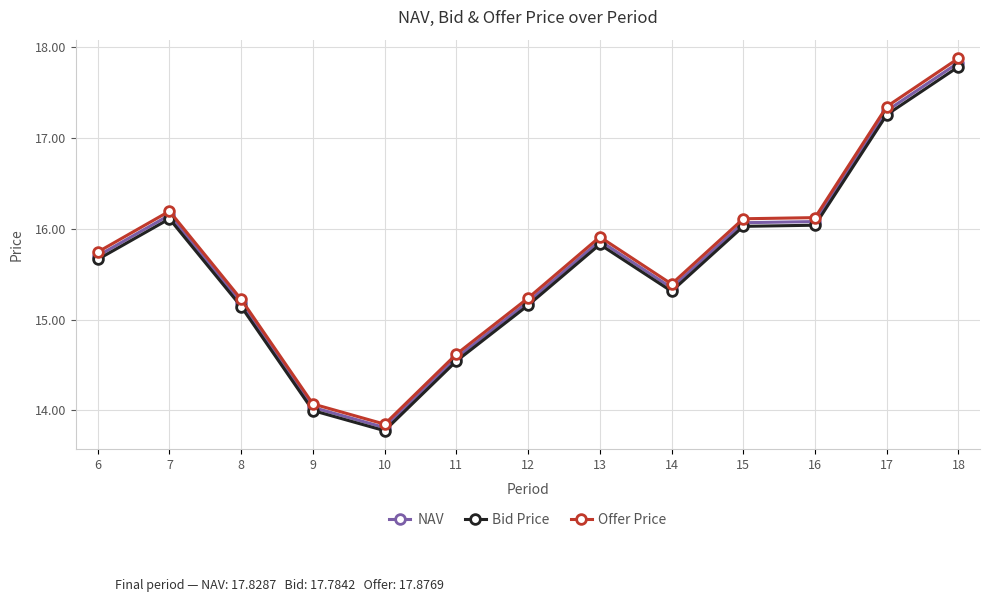

Which series has the widest spread of values?

Offer Price